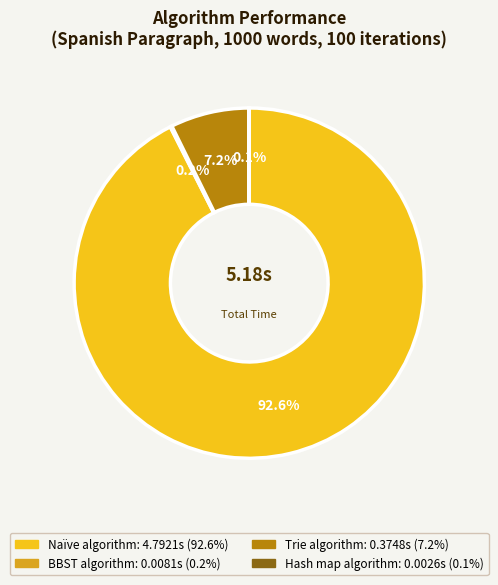

What is the largest slice in the pie chart?

Naïve algorithm